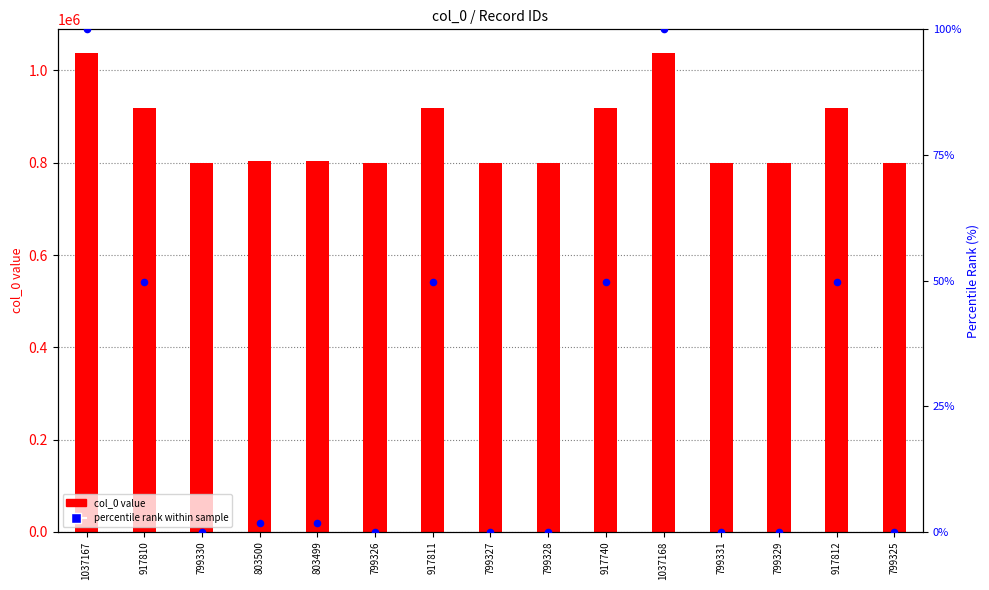

What are all the series names shown in the legend?

col_0 value, percentile rank within sample